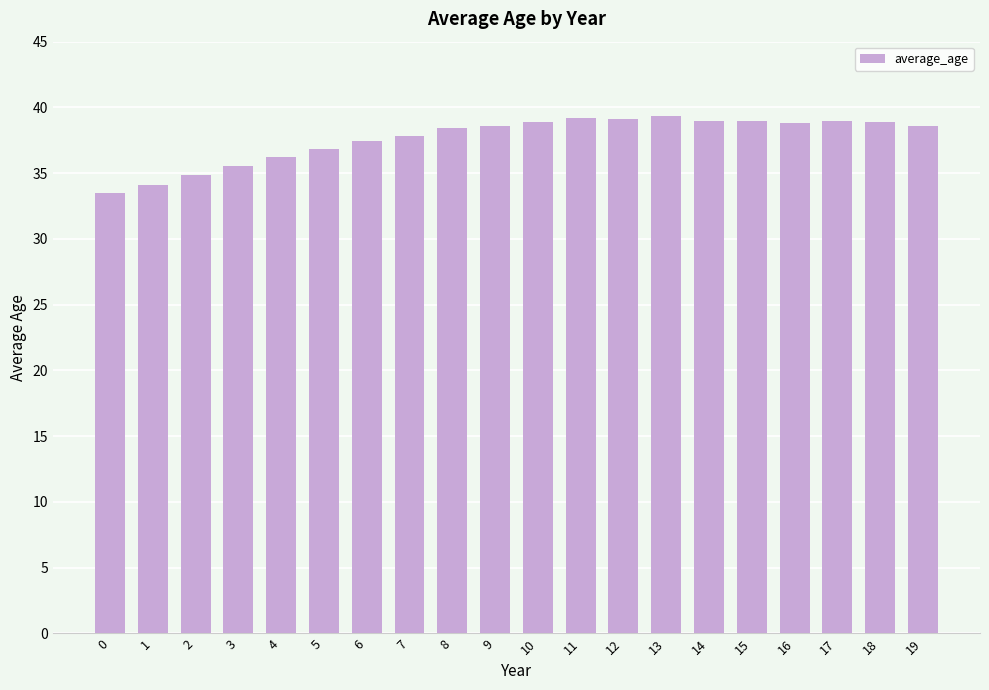

Does the chart contain any negative values?

No